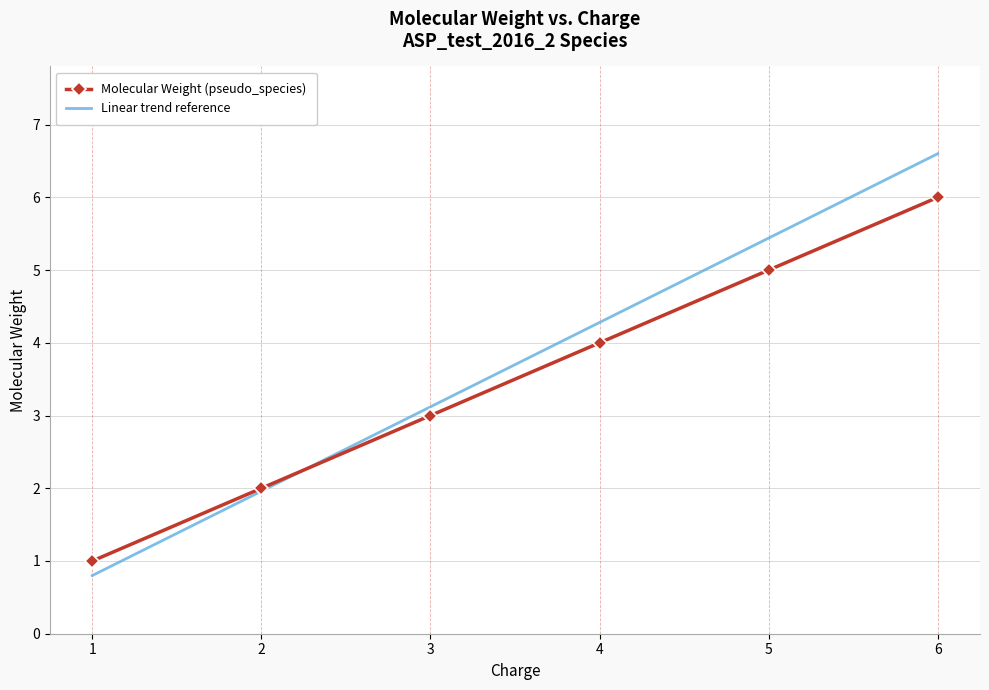

What is the minimum value for Linear trend reference?

0.8